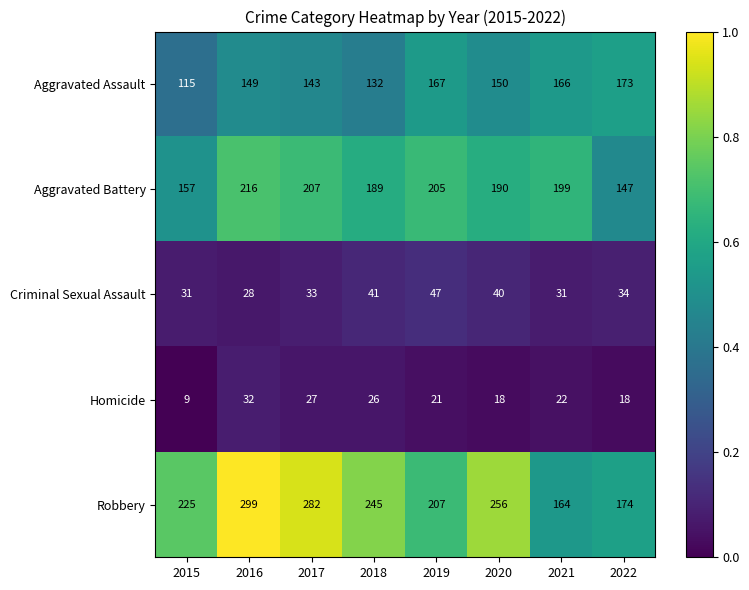

What is the average value of the Criminal Sexual Assault series?

36